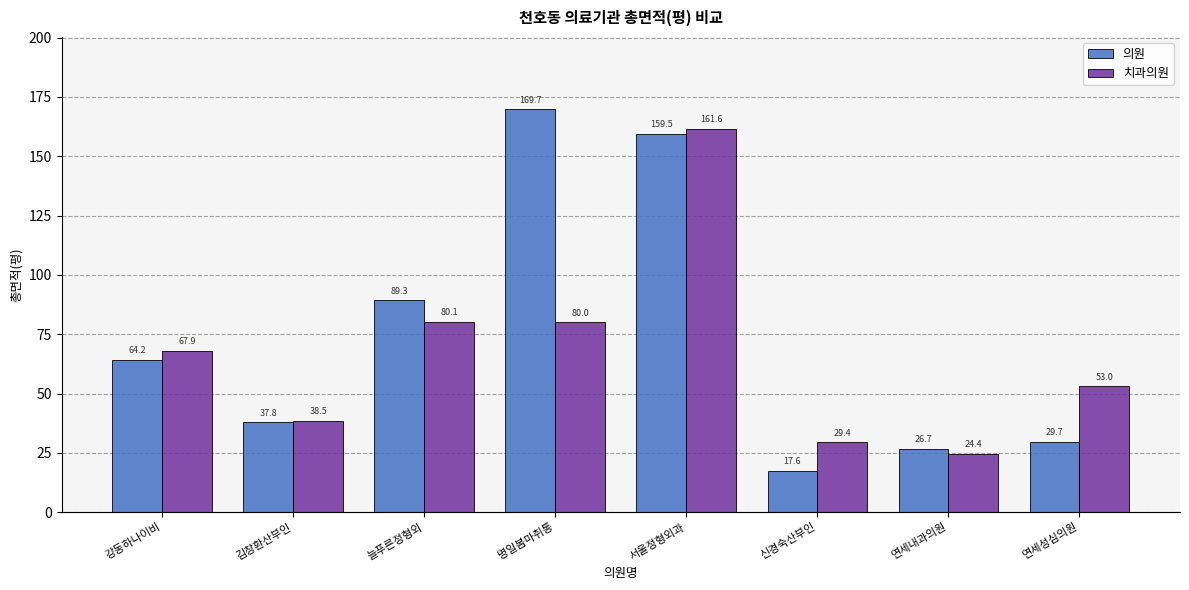

What is the highest value of the 치과의원 series?

161.6